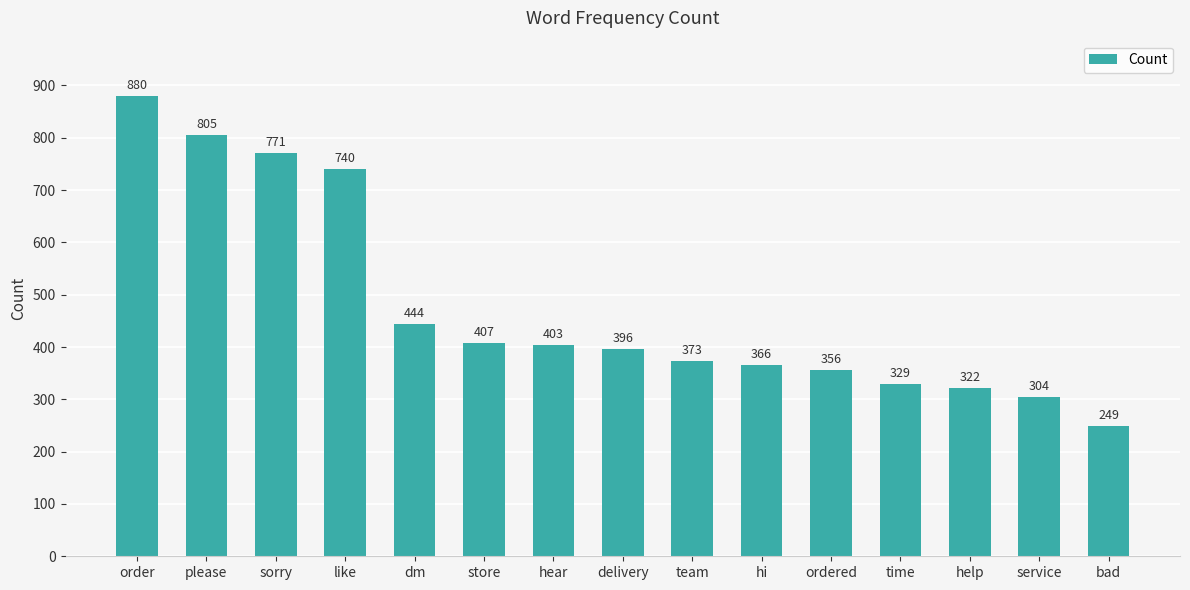

What is the smallest value displayed?

249